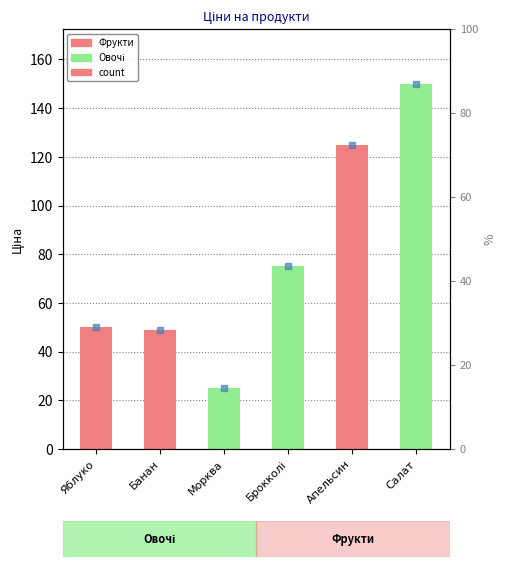

At which label does the data first exceed 75?

Апельсин